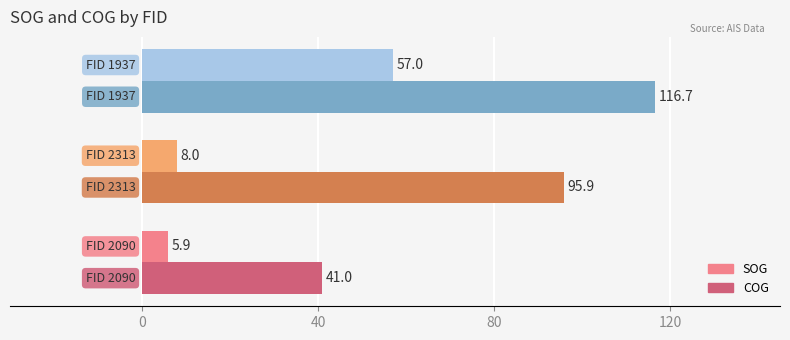

List the series in order of their peak value, highest first.

COG, SOG